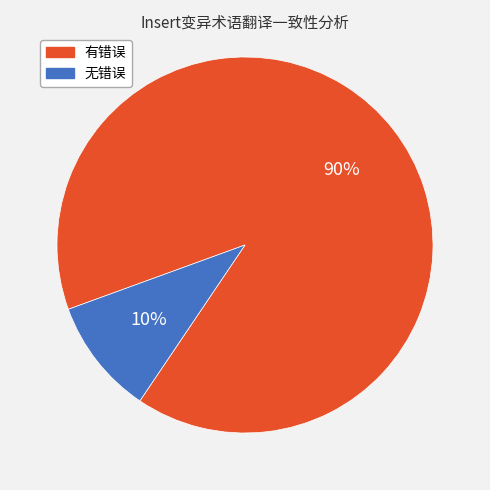

What is the ratio of the value at 有错误 to the value at 无错误?

9.0